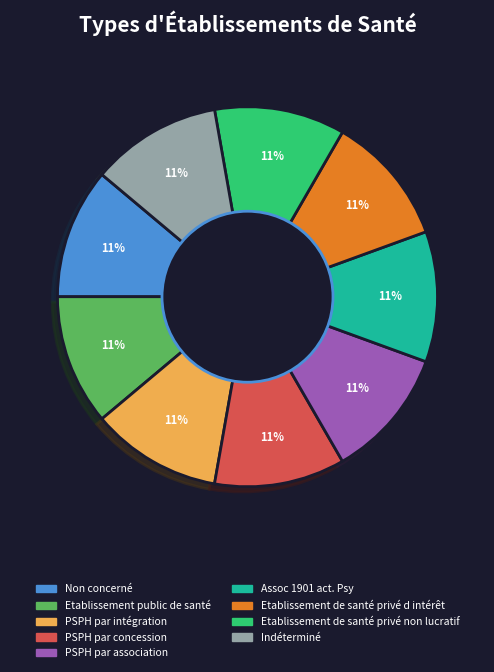

True or false: PSPH par association accounts for 25% of the total.

False